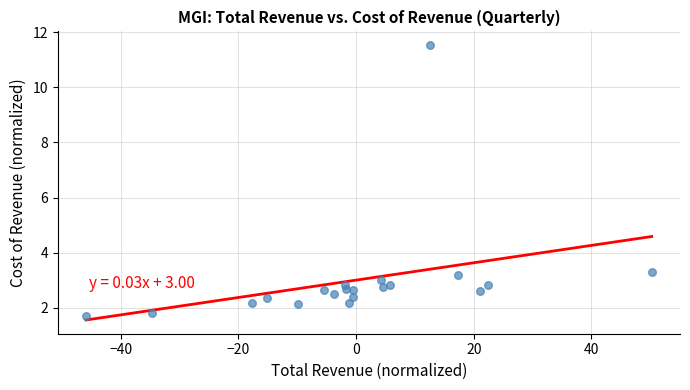

What is the range of Y values (max minus min)?

9.8